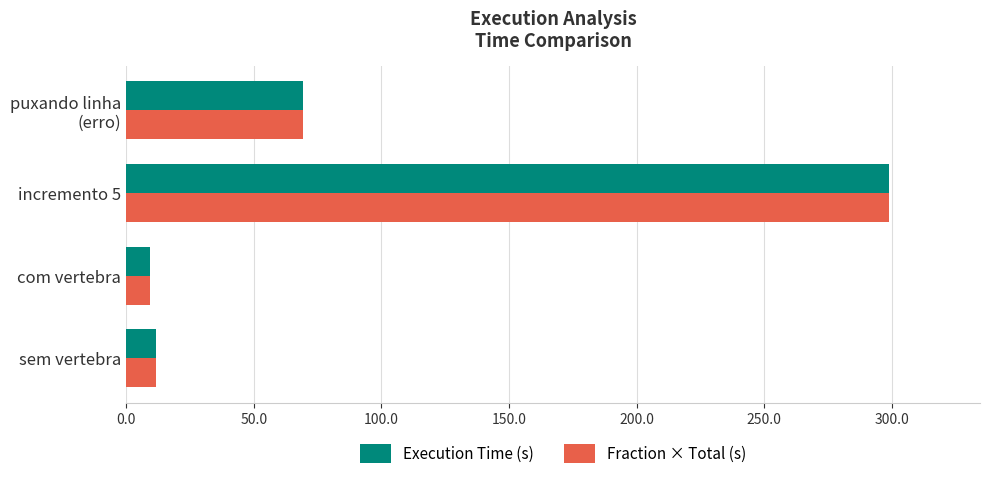

What is the total value across all series at incremento 5?

597.4